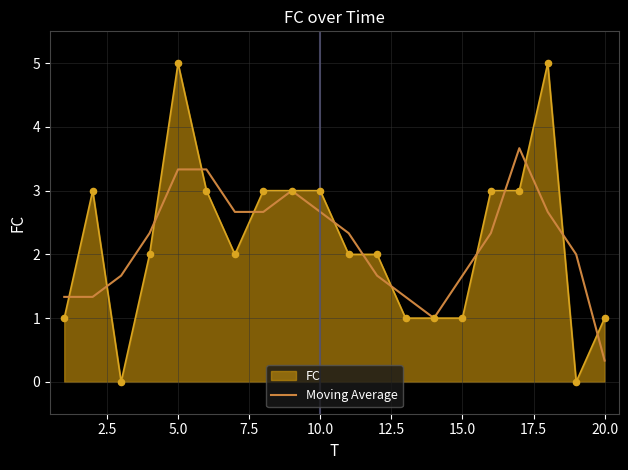

Which series has the largest range (max minus min)?

FC